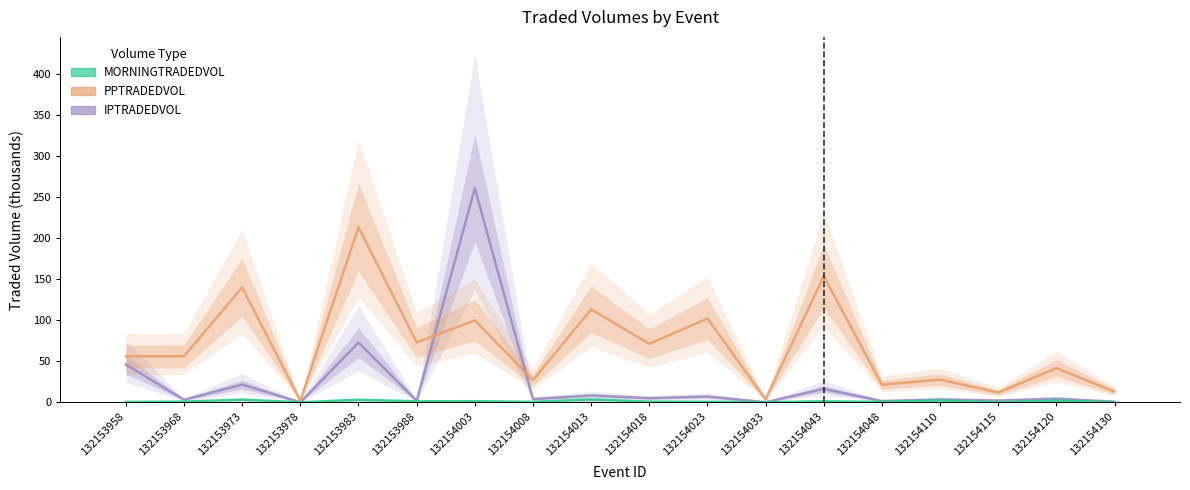

What are all the series names shown in the legend?

MORNINGTRADEDVOL, PPTRADEDVOL, IPTRADEDVOL